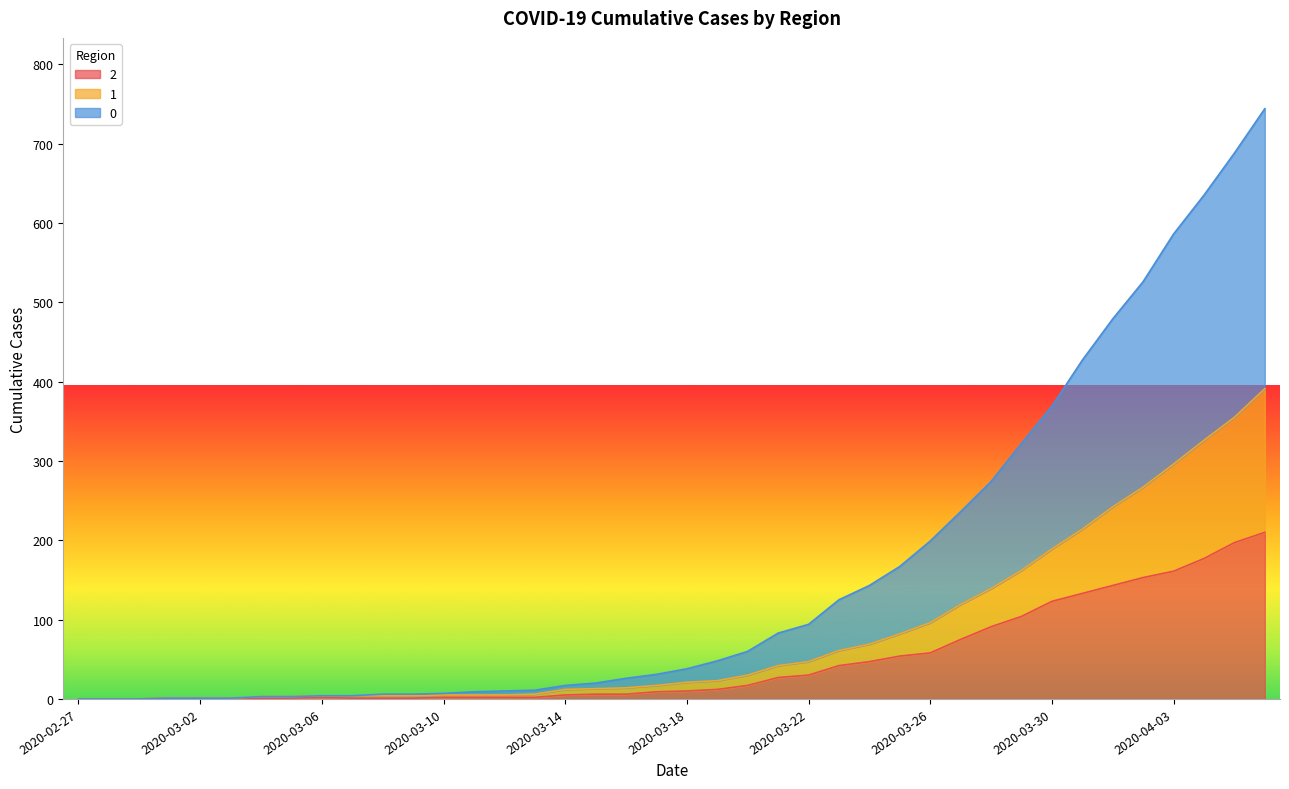

What position from the right is 2020-03-21?

17